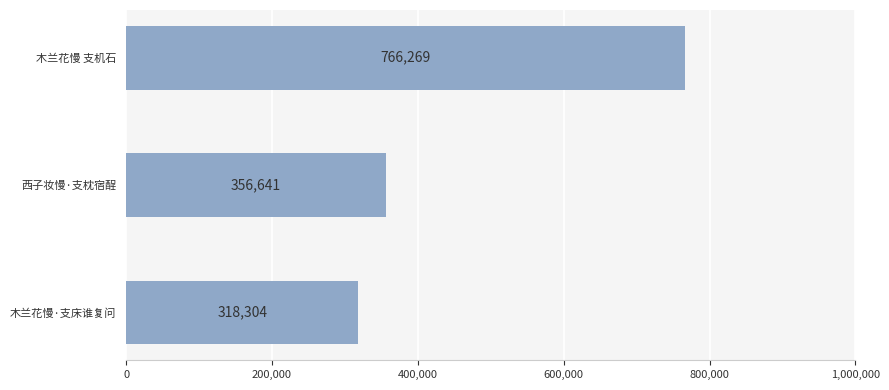

Rank the categories by value from lowest to highest.

木兰花慢·支床谁复问, 西子妆慢·支枕宿酲, 木兰花慢 支机石